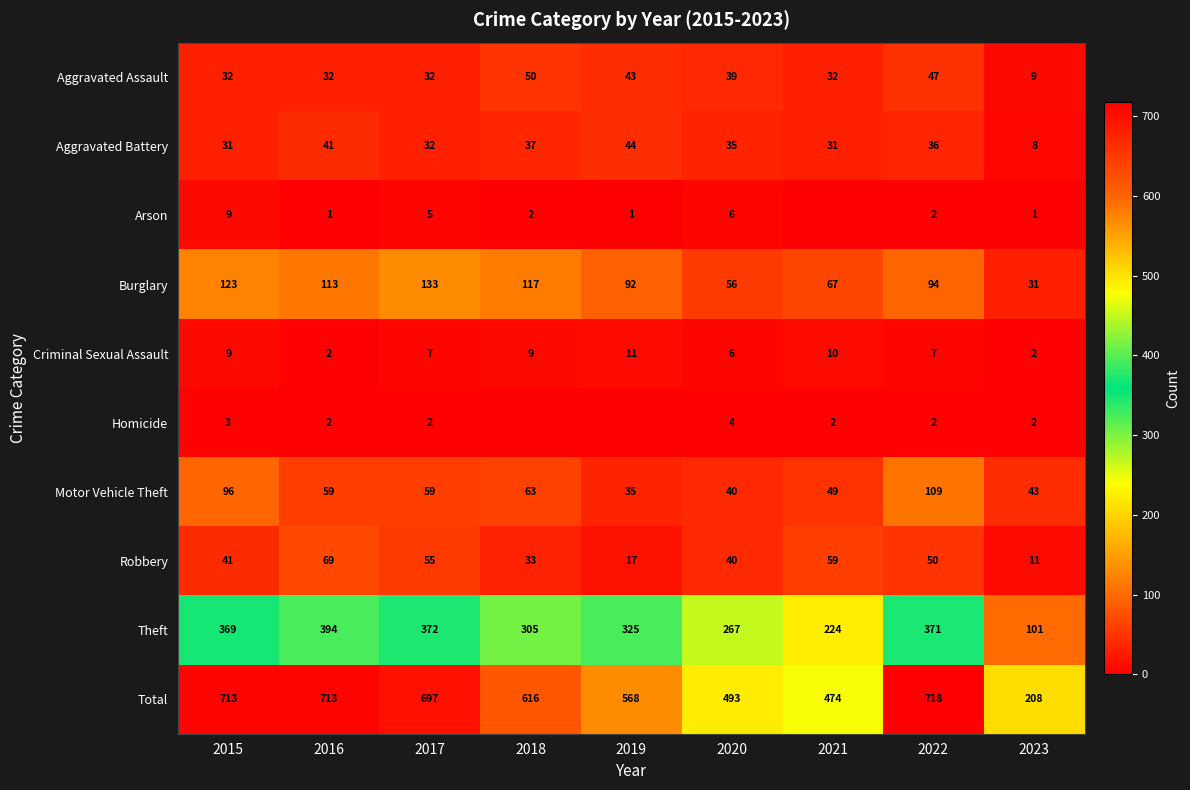

The Robbery series shows 10 at 2019. True or false?

False